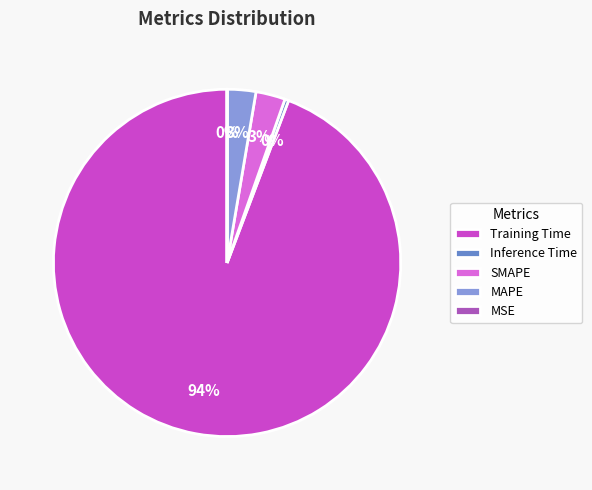

Is it true that Inference Time is 0% of the pie?

True